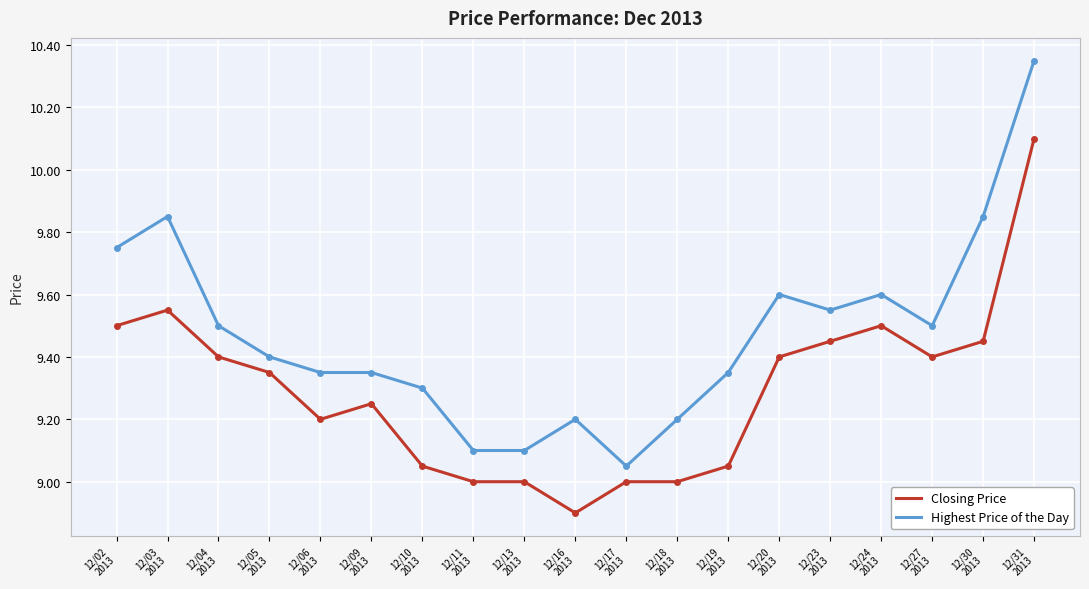

Is it true that Highest Price of the Day equals 16.4 at 12/31
2013?

False